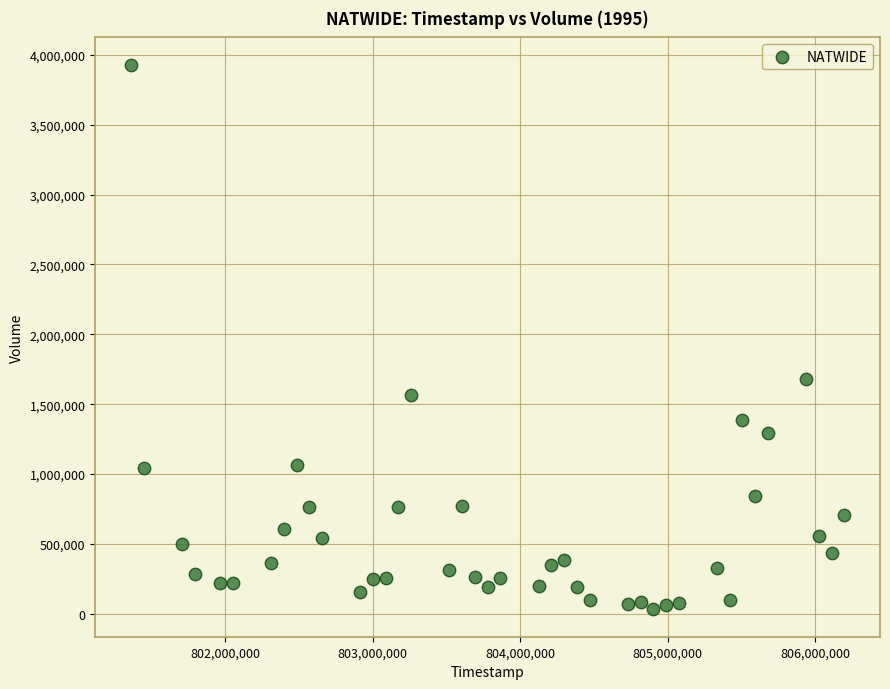

What Y value in the scatter plot is closest to 1980292?

1678547